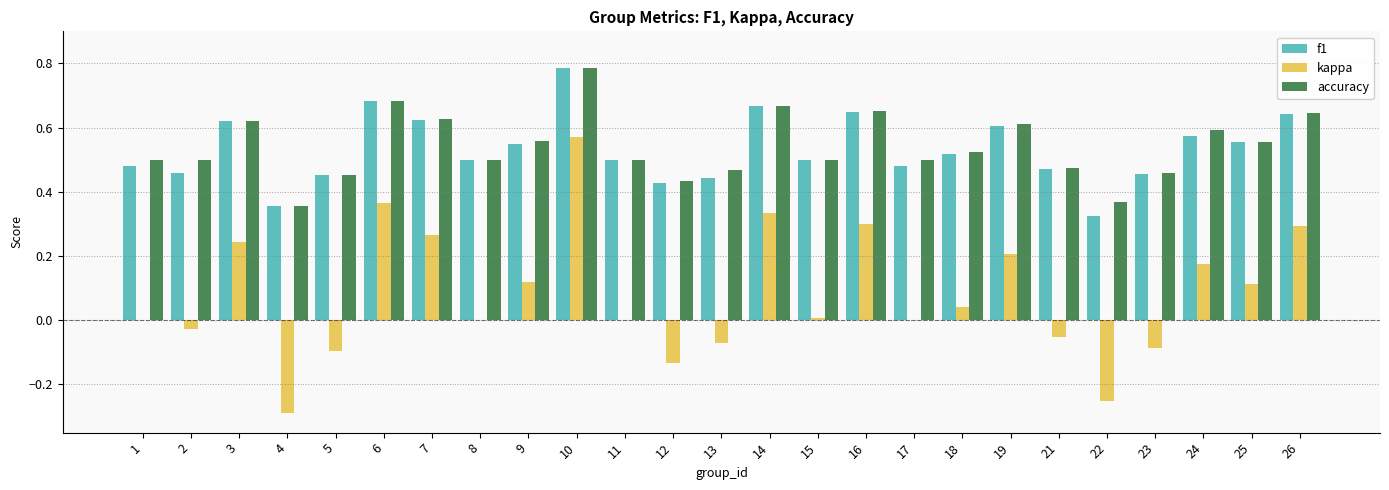

Is the value of f1 at 4 greater than the value of kappa at 11?

Yes